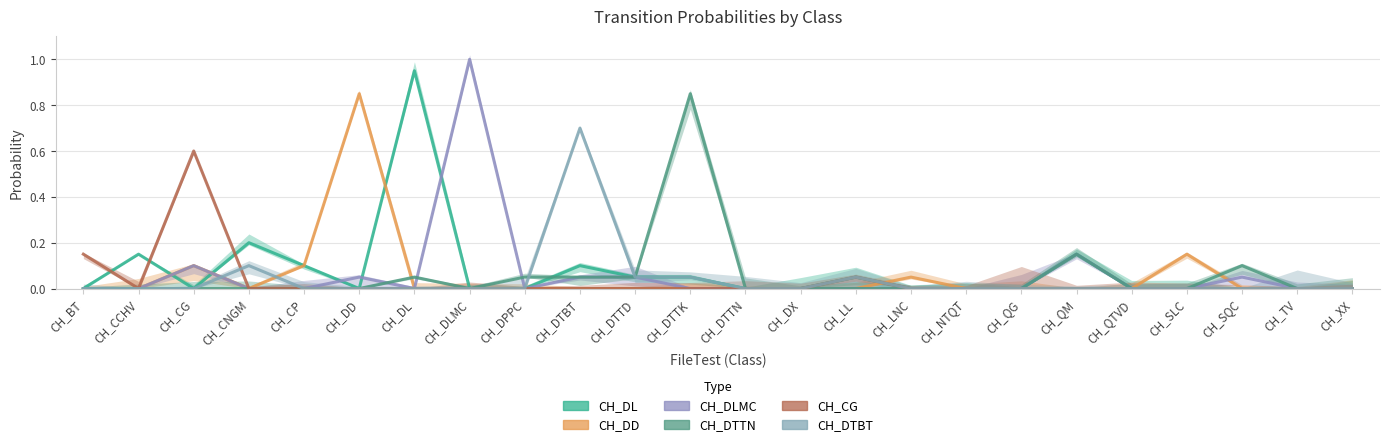

What is the total value across all series at CH_CG?

0.8